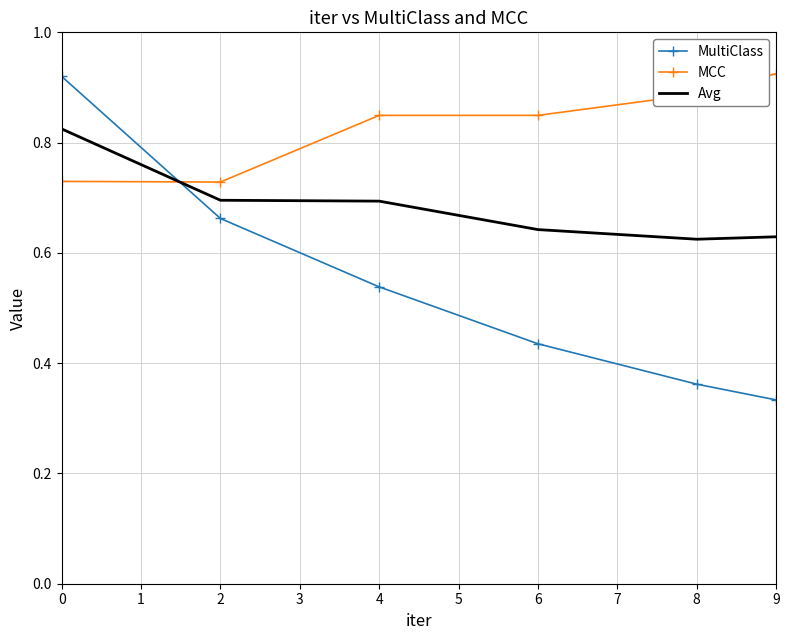

Rank the series by their average value, from highest to lowest.

MCC, Avg, MultiClass